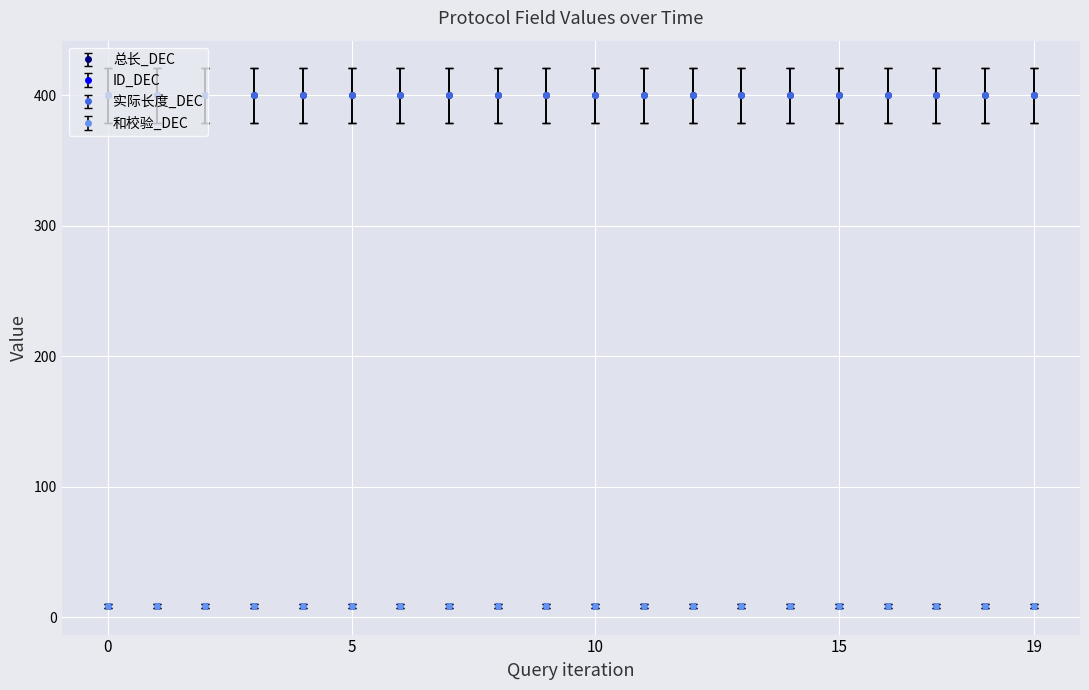

How many lines are shown in the chart?

4